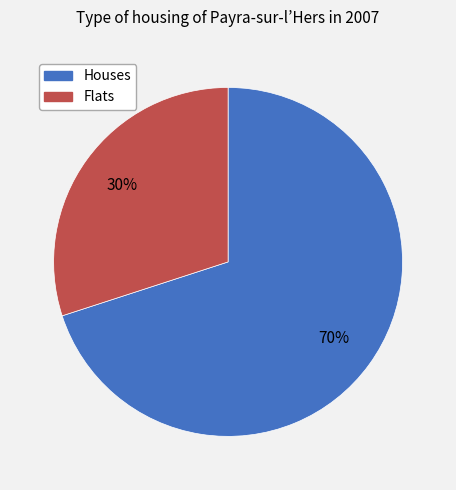

To the nearest percent, what is the average slice percentage?

50%